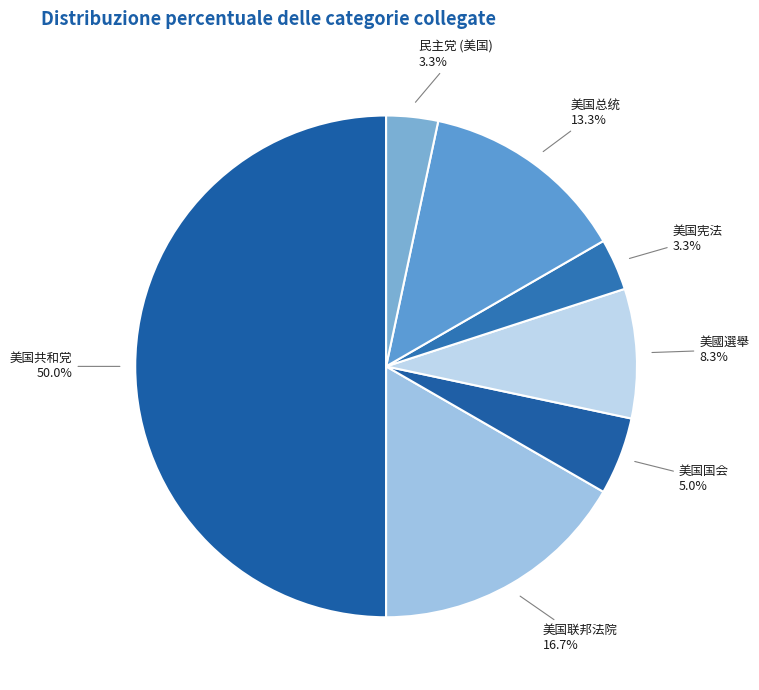

Does 美国总统 represent more than half of the total?

No